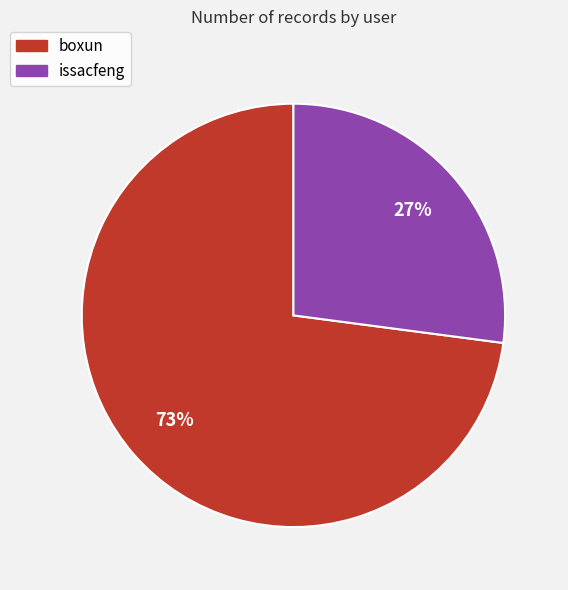

The boxun slice represents 59% of the pie. True or false?

False